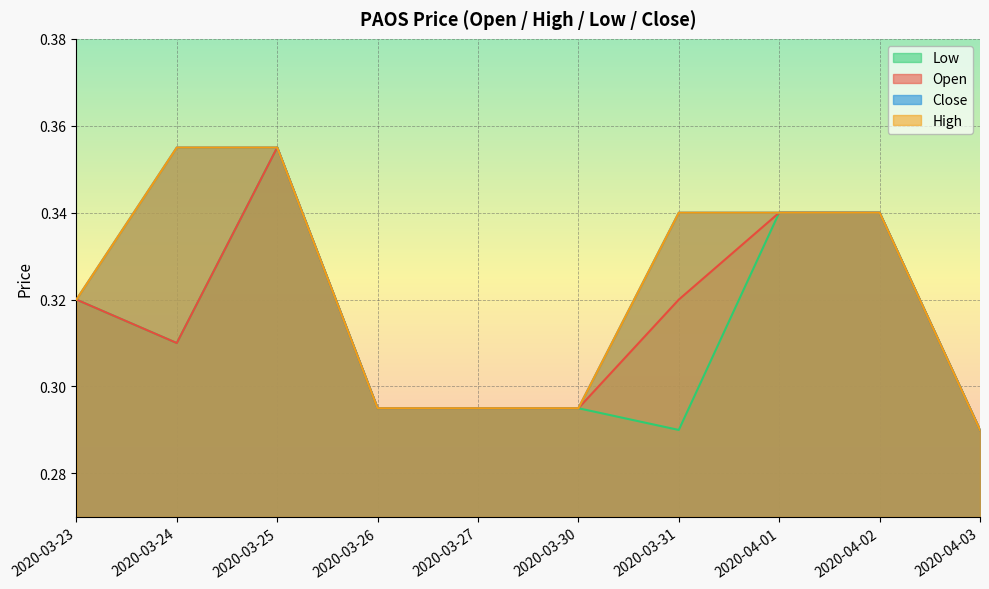

Between 2020-03-25 and 2020-04-03, which series saw the biggest shift?

open